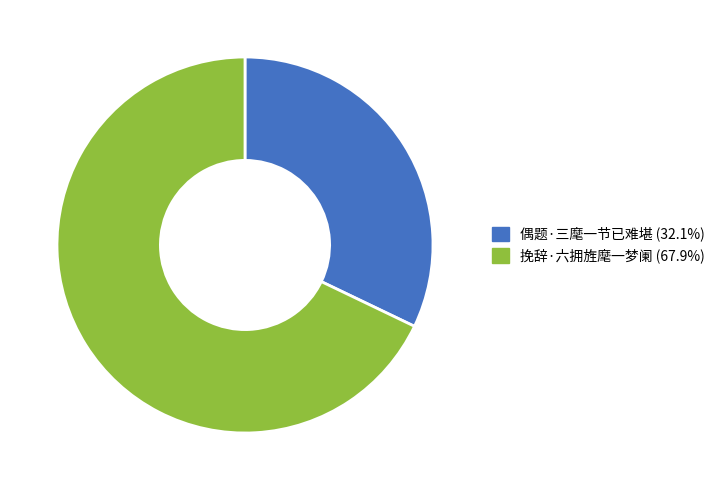

How many slices are in this pie chart?

2